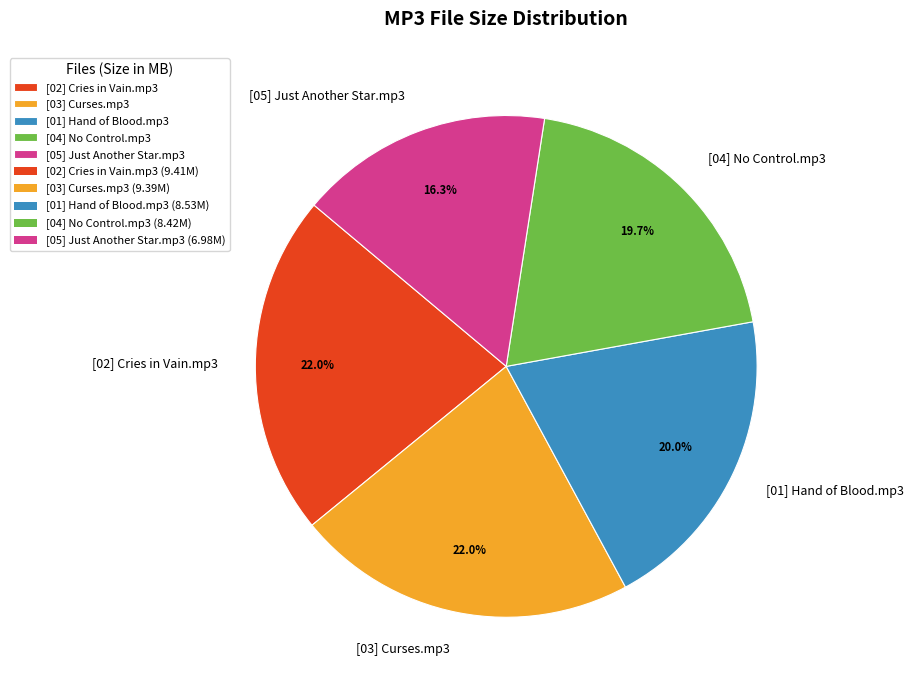

How many slices are in this pie chart?

5